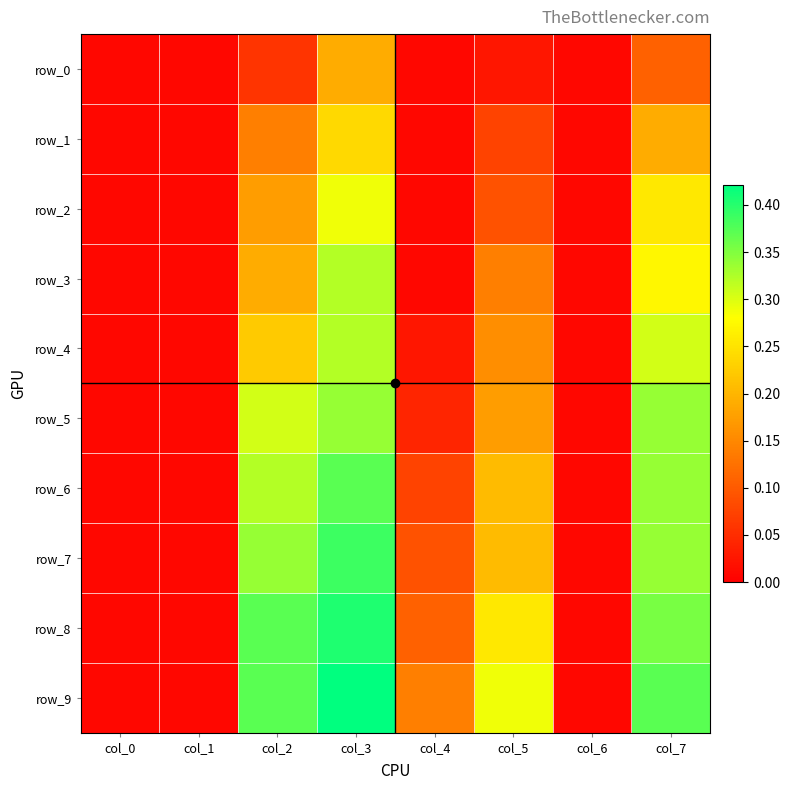

Reading left to right, extract all data points from this chart.

row_0: col_0=0.0	col_1=0.0	col_2=0.1	col_3=0.2	col_4=0.0	col_5=0.0	col_6=0.0	col_7=0.1
row_1: col_0=0.0	col_1=0.0	col_2=0.1	col_3=0.2	col_4=0.0	col_5=0.1	col_6=0.0	col_7=0.2
row_2: col_0=0.0	col_1=0.0	col_2=0.2	col_3=0.3	col_4=0.0	col_5=0.1	col_6=0.0	col_7=0.3
row_3: col_0=0.0	col_1=0.0	col_2=0.2	col_3=0.3	col_4=0.0	col_5=0.1	col_6=0.0	col_7=0.3
row_4: col_0=0.0	col_1=0.0	col_2=0.2	col_3=0.3	col_4=0.0	col_5=0.2	col_6=0.0	col_7=0.3
row_5: col_0=0.0	col_1=0.0	col_2=0.3	col_3=0.3	col_4=0.0	col_5=0.2	col_6=0.0	col_7=0.3
row_6: col_0=0.0	col_1=0.0	col_2=0.3	col_3=0.4	col_4=0.1	col_5=0.2	col_6=0.0	col_7=0.3
row_7: col_0=0.0	col_1=0.0	col_2=0.3	col_3=0.4	col_4=0.1	col_5=0.2	col_6=0.0	col_7=0.3
row_8: col_0=0.0	col_1=0.0	col_2=0.4	col_3=0.4	col_4=0.1	col_5=0.3	col_6=0.0	col_7=0.4
row_9: col_0=0.0	col_1=0.0	col_2=0.4	col_3=0.4	col_4=0.1	col_5=0.3	col_6=0.0	col_7=0.4